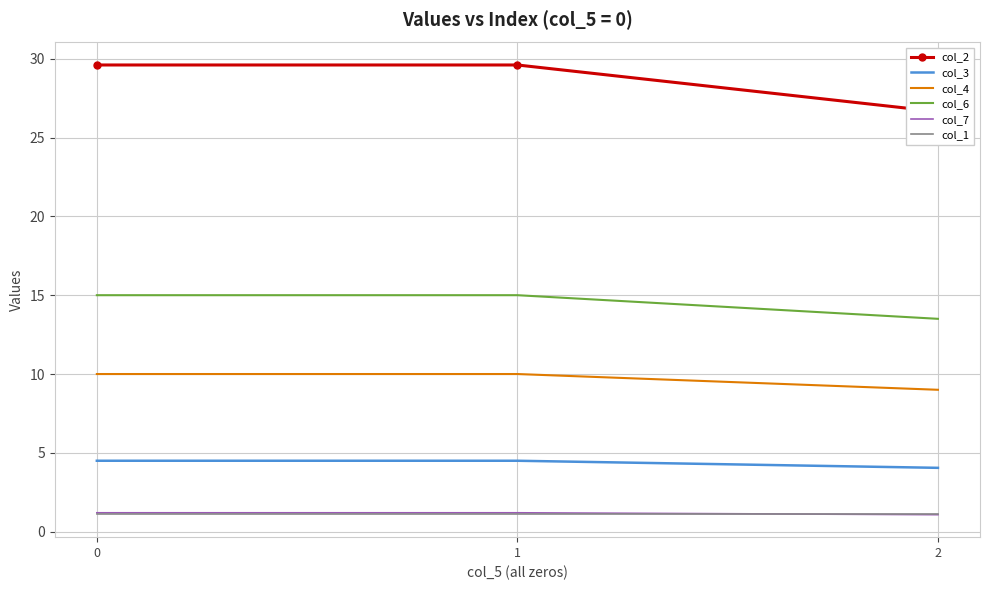

Which series changed the most between 0 and 1?

col_2